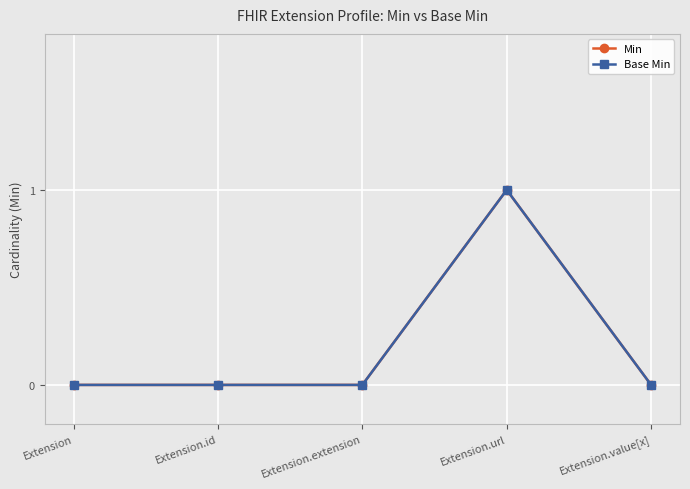

Which has a higher value, Extension.value[x] or Extension.id?

Extension.value[x]